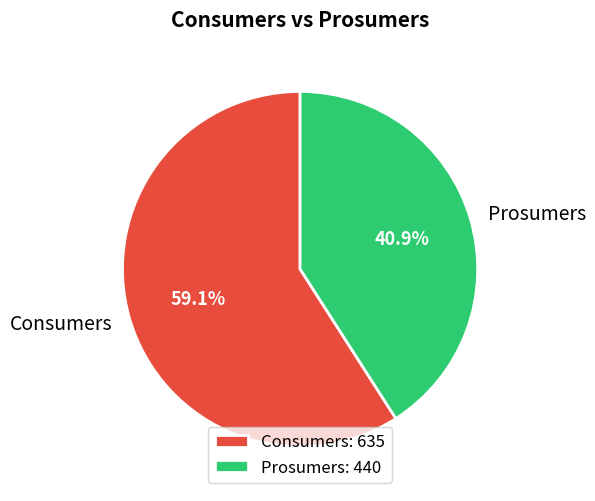

True or false: Prosumers accounts for 41% of the total.

True